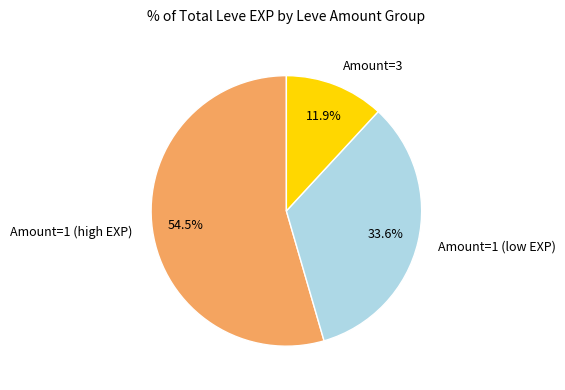

What percentage is NOT represented by Amount=1 (low EXP)?

66.4%